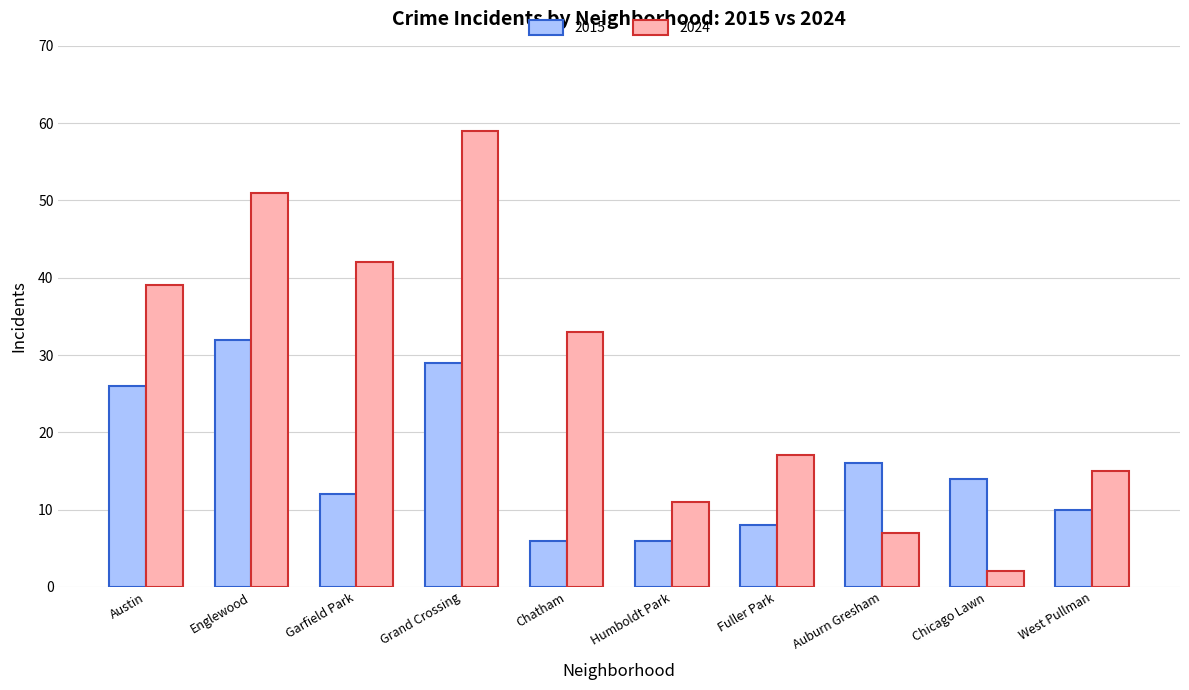

How many bars are there in each group?

2